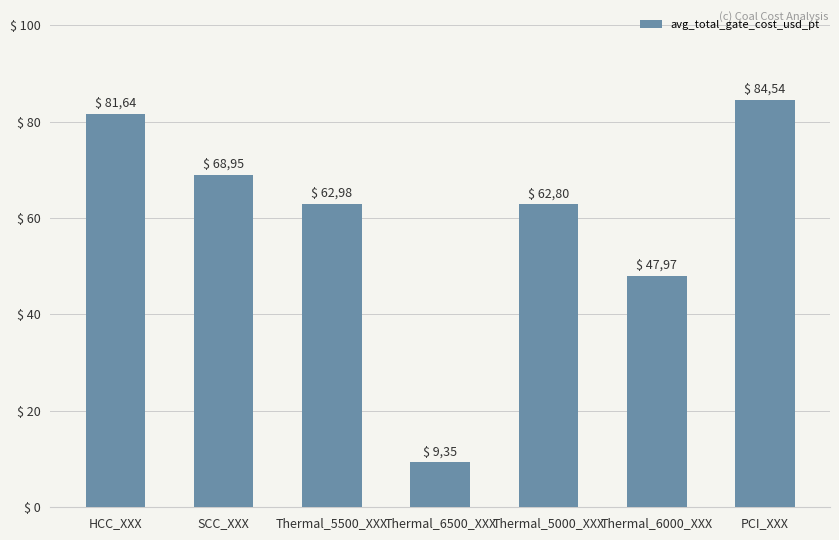

What is the difference between the maximum and second lowest values?

36.6